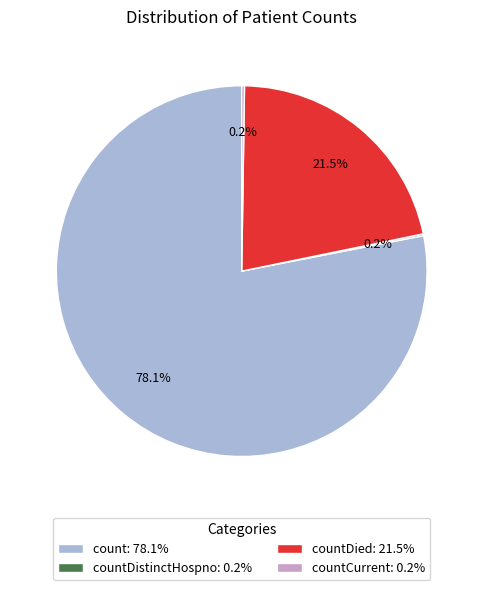

Is there a majority slice in this chart?

Yes